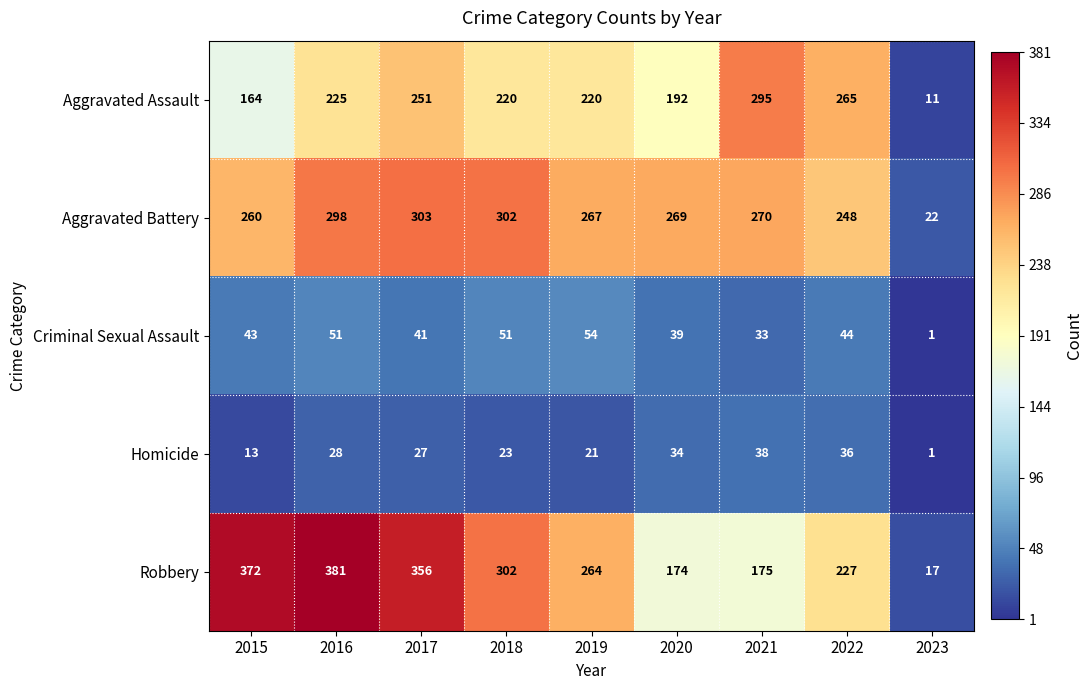

Which category has the lowest value across all series?

2023